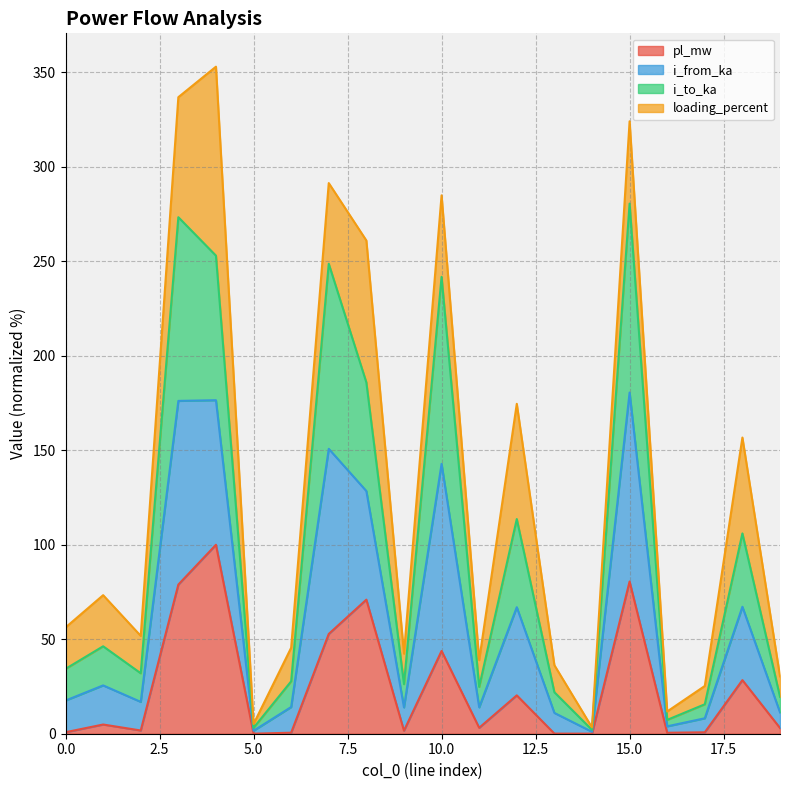

How many data points in pl_mw are less than 3?

9